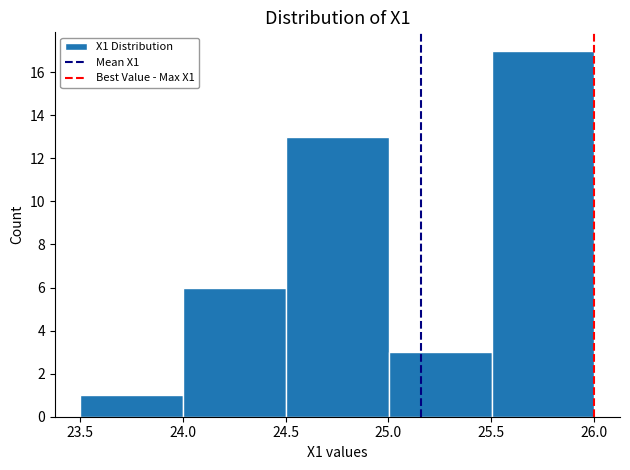

Reading left to right, transcribe this chart: for each bar, give the range it covers on the x-axis and its height. Neither the bar edges nor the heights are printed on the chart, so give them approximately, as read against the axes.

23.5 to 24.0: 1
24.0 to 24.5: 6
24.5 to 25.0: 13
25.0 to 25.5: 3
25.5 to 26.0: 17